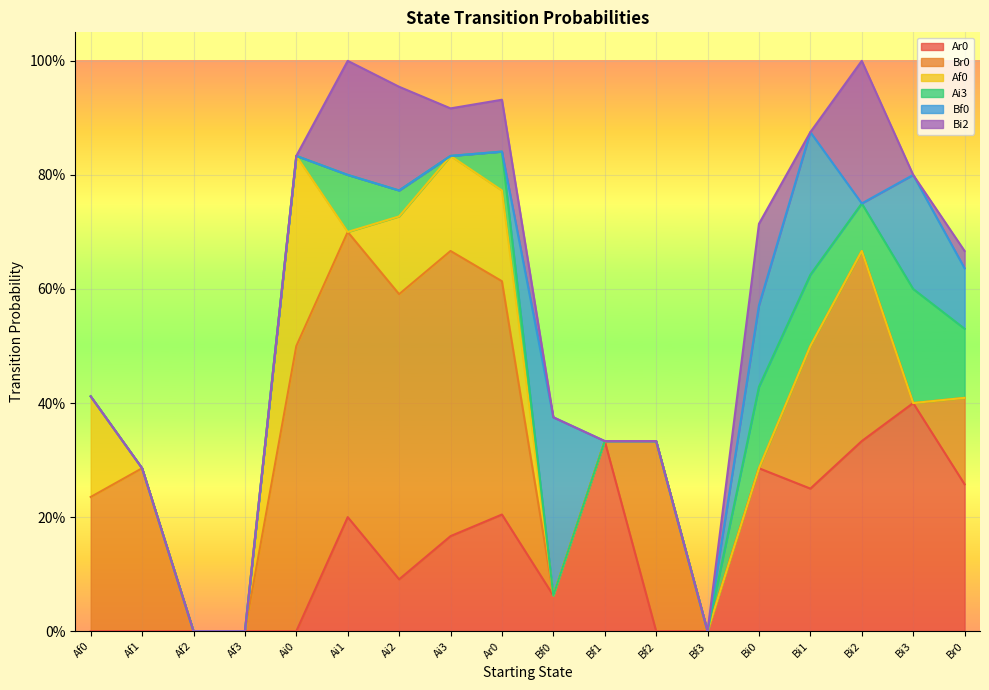

At which category is the sum across all series the highest?

Ai1